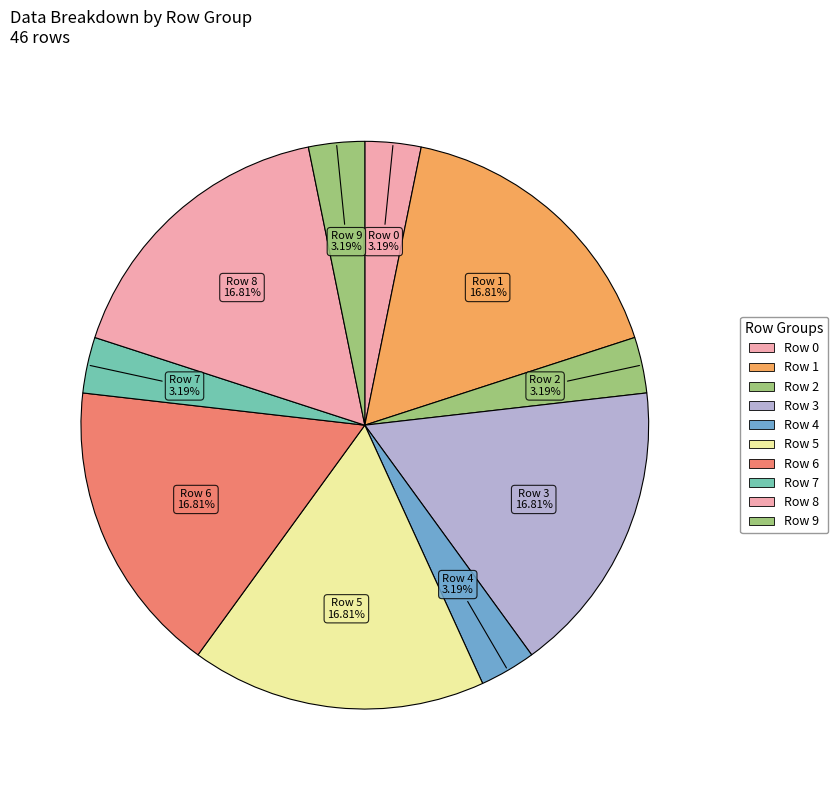

Count the number of slices in the pie.

10